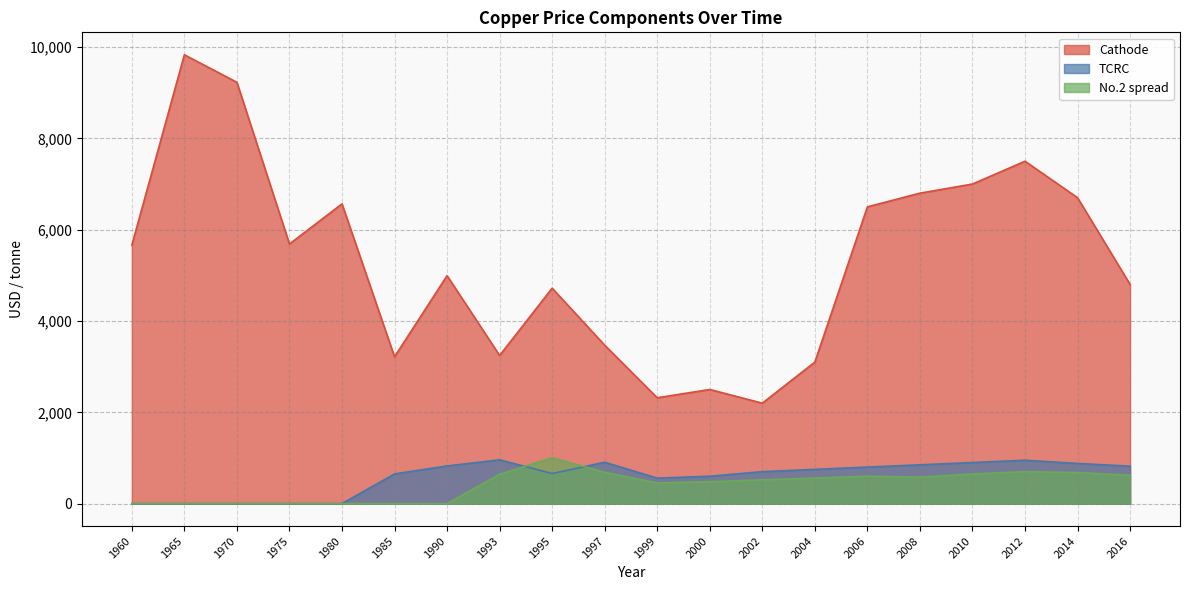

At how many categories does at least one series exceed 6490?

8